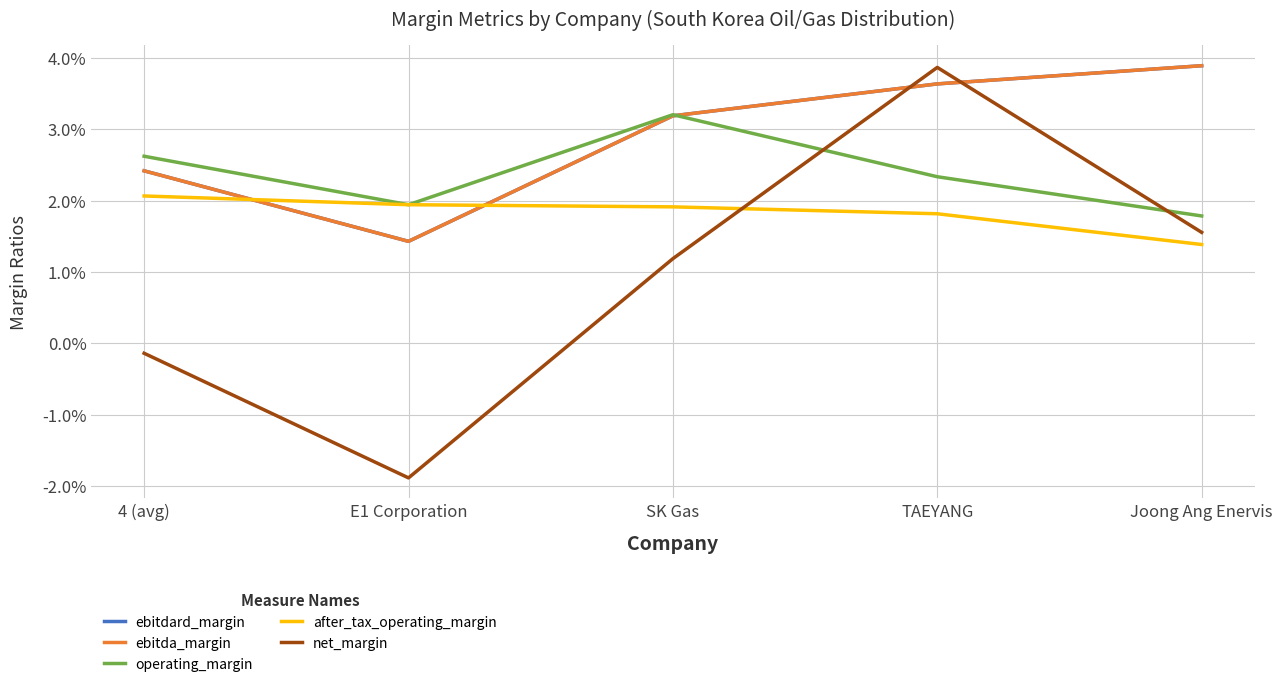

List the labels in order of net_margin value, smallest first.

E1 Corporation, 4 (avg), SK Gas, Joong Ang Enervis, TAEYANG